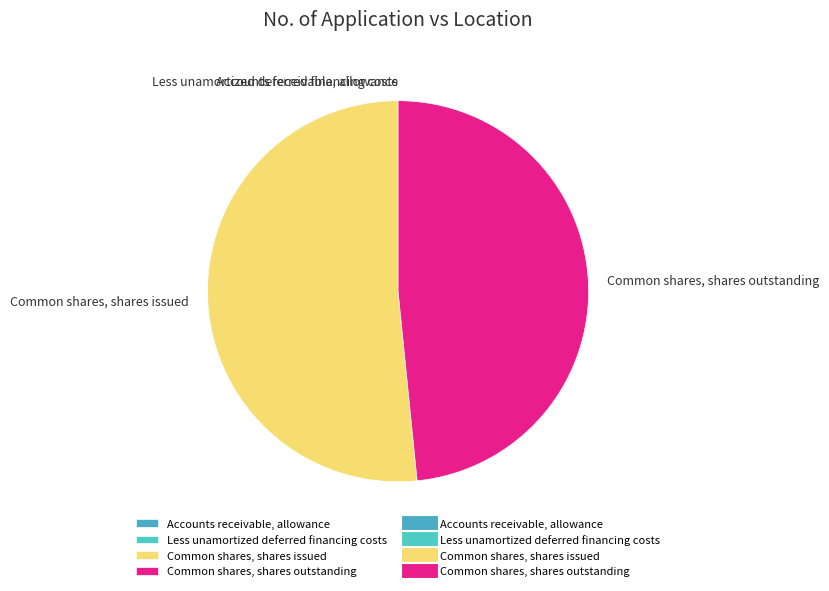

Do Common shares, shares issued and Common shares, shares outstanding together represent more than half of the pie?

Yes